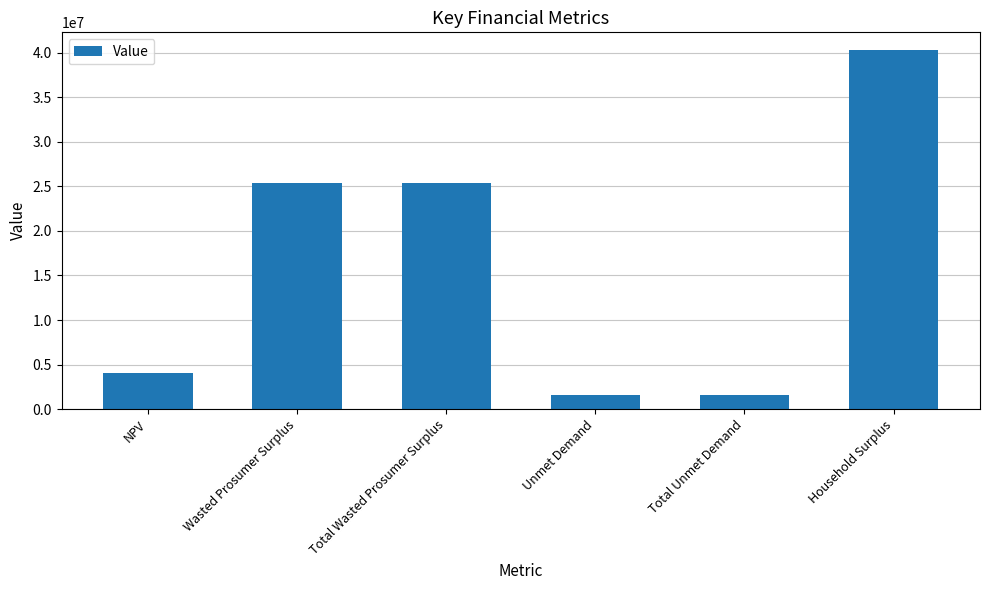

Reading left to right, extract all data points from this chart.

4010095.3	25374777.0	25374777.0	1592040.0	1592040.0	40265523.8